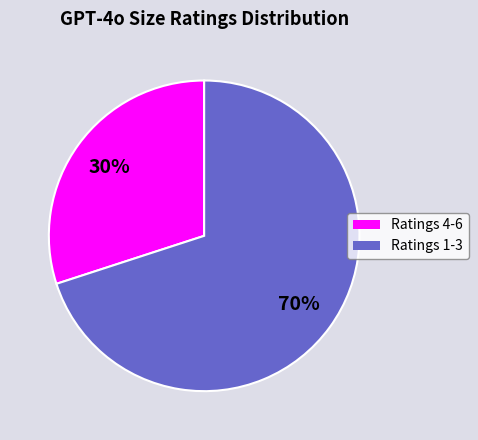

To the nearest percent, what is the difference between the Ratings 4-6 and Ratings 1-3 slice percentages?

40%